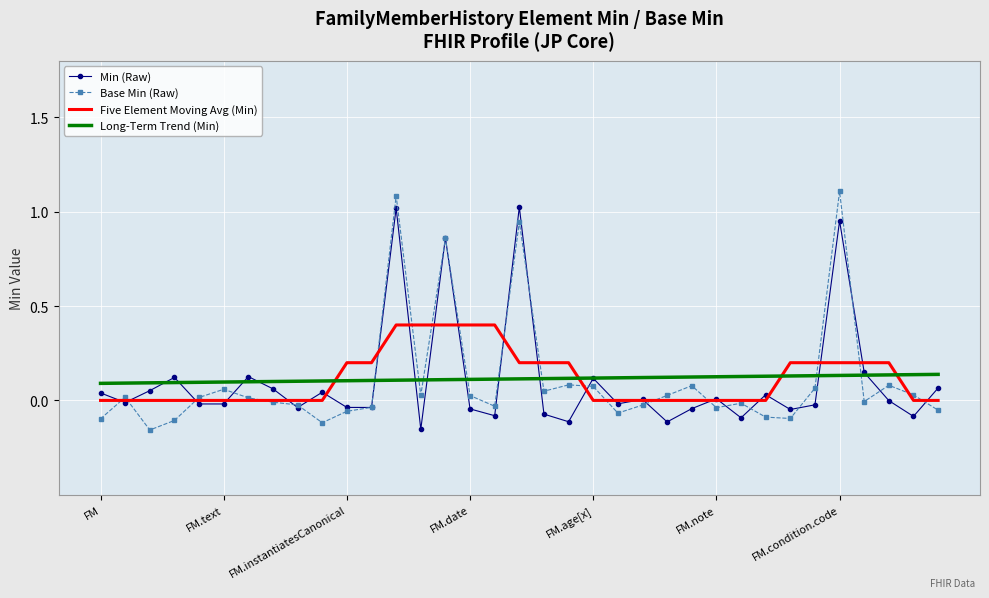

What is the difference between the second highest and second lowest values in the Base Min (Raw) series?

1.2